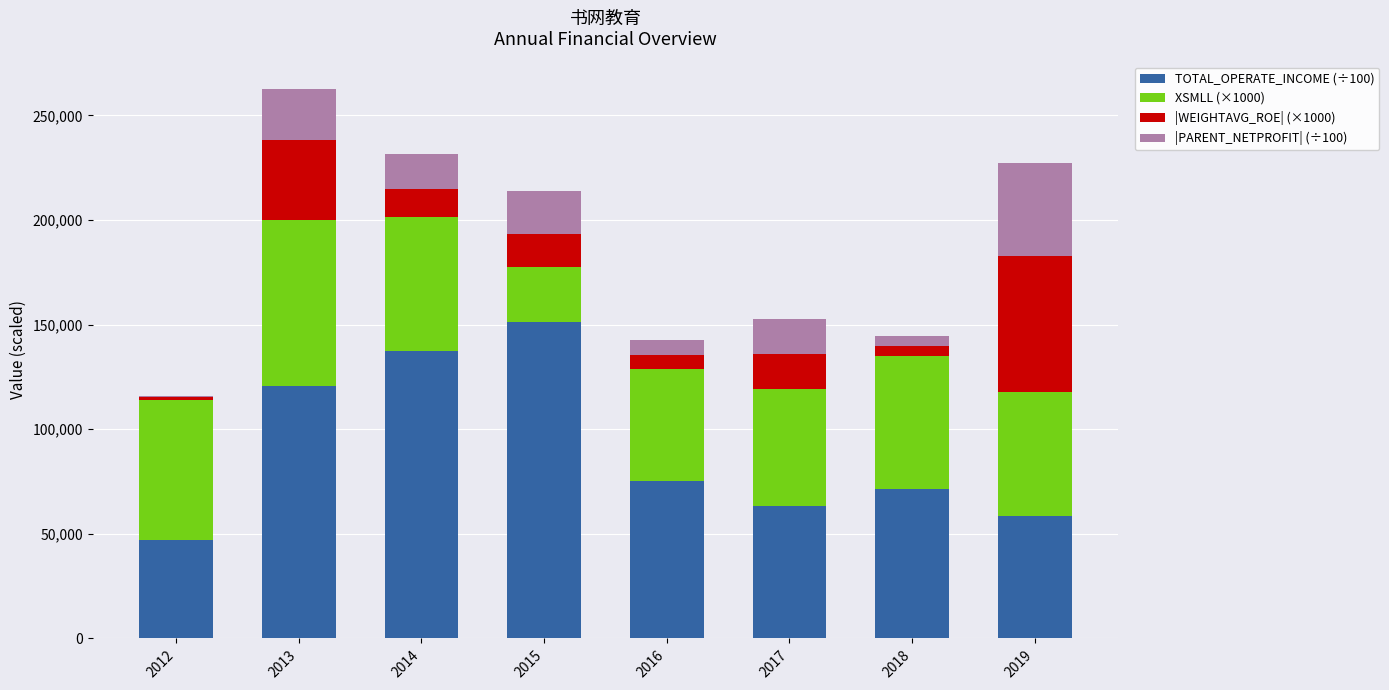

What is the highest value of the TOTAL_OPERATE_INCOME (÷100) series?

151247.8